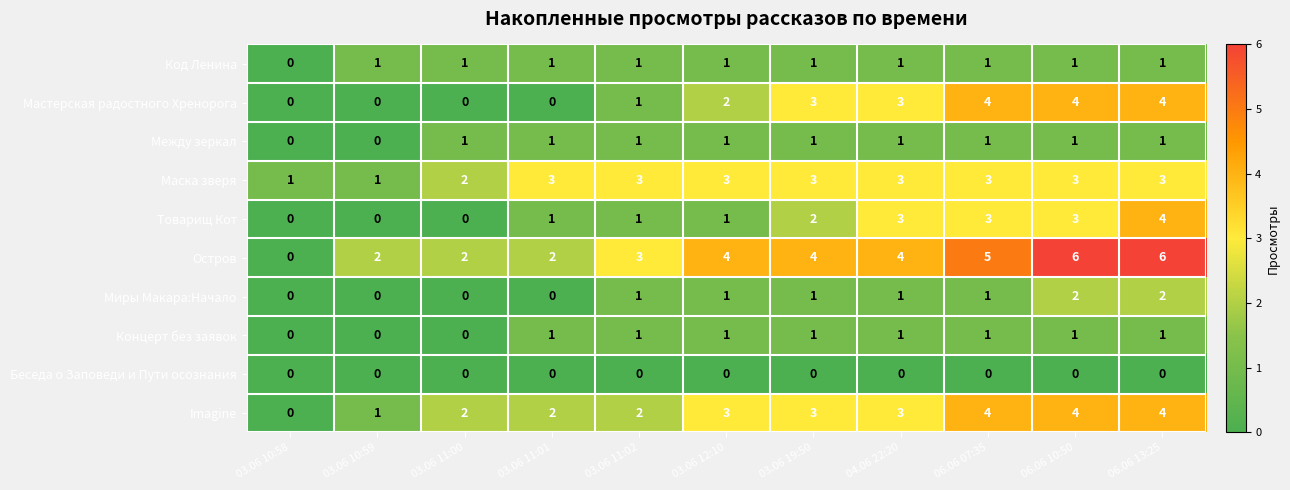

The value of Маска зверя at 03.06 12:10 is 3. True or false?

True